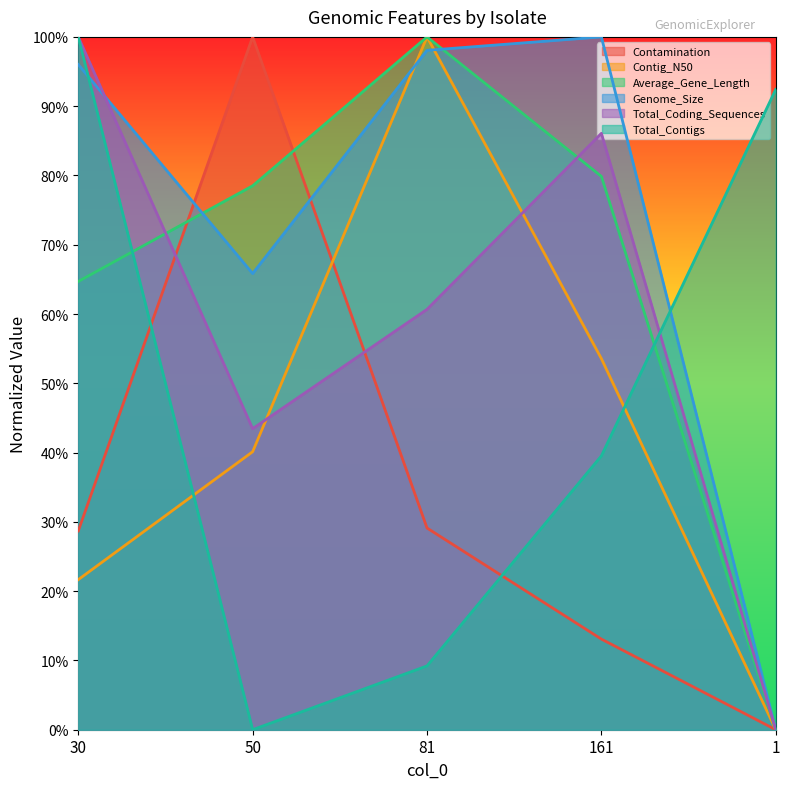

What is the approximate value of Genome_Size at 50?

0.7